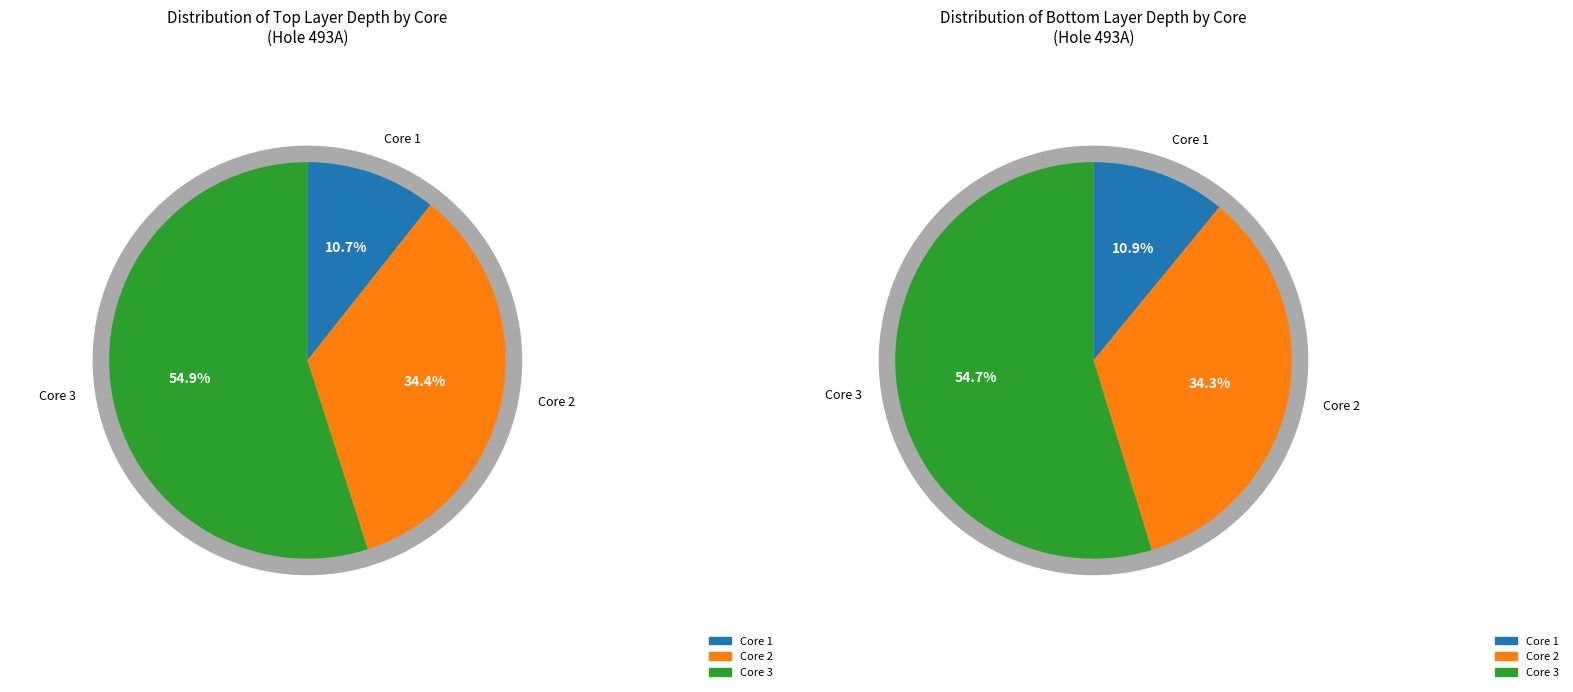

To the nearest percent, what percentage of the pie is Core 2?

34%